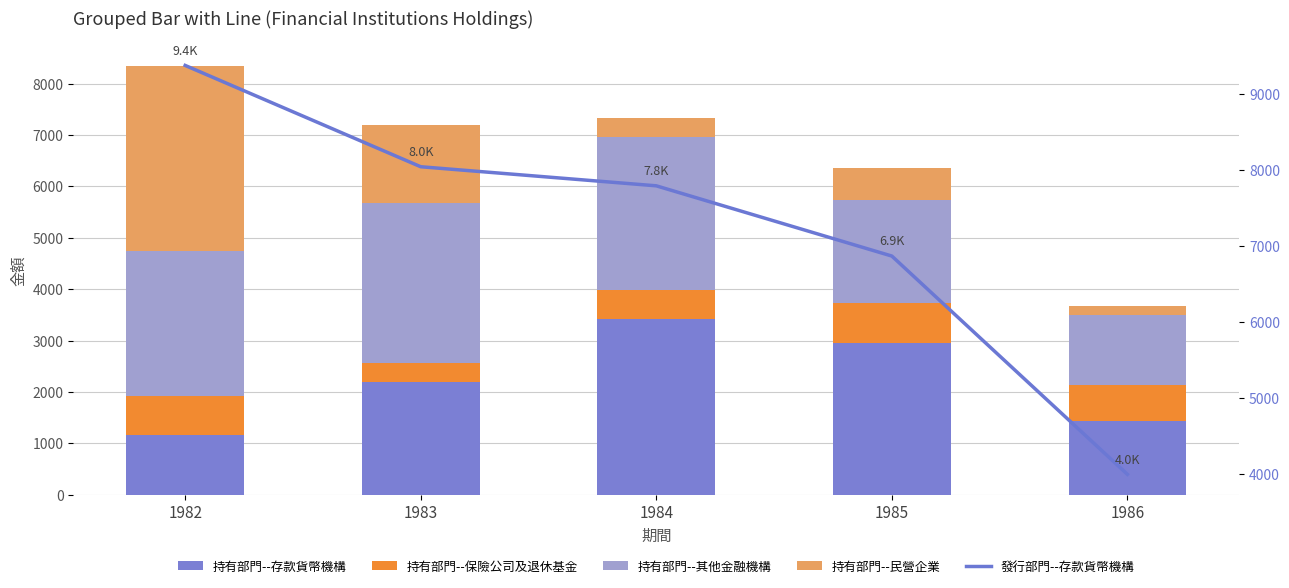

Is it true that 持有部門--存款貨幣機構 equals 1301 at 1984?

False